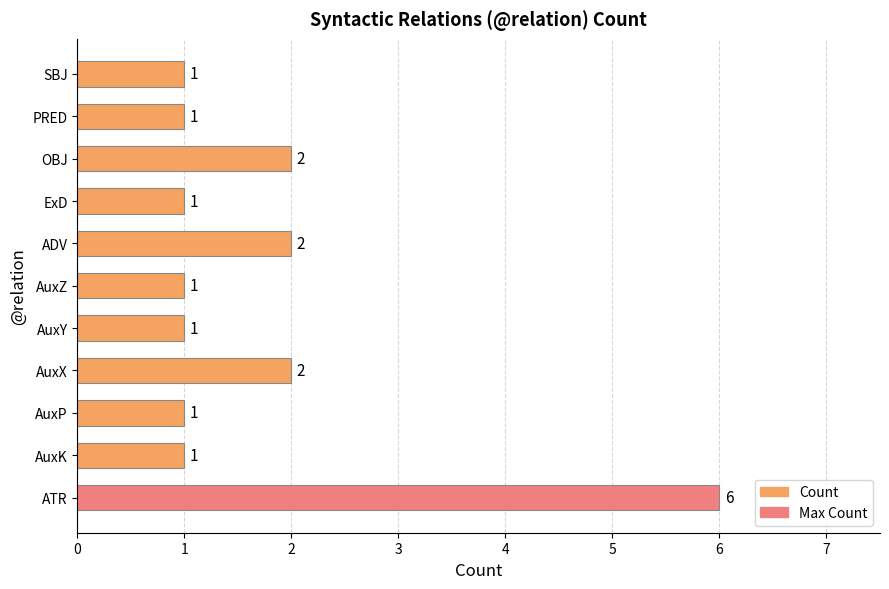

What is the average value?

2